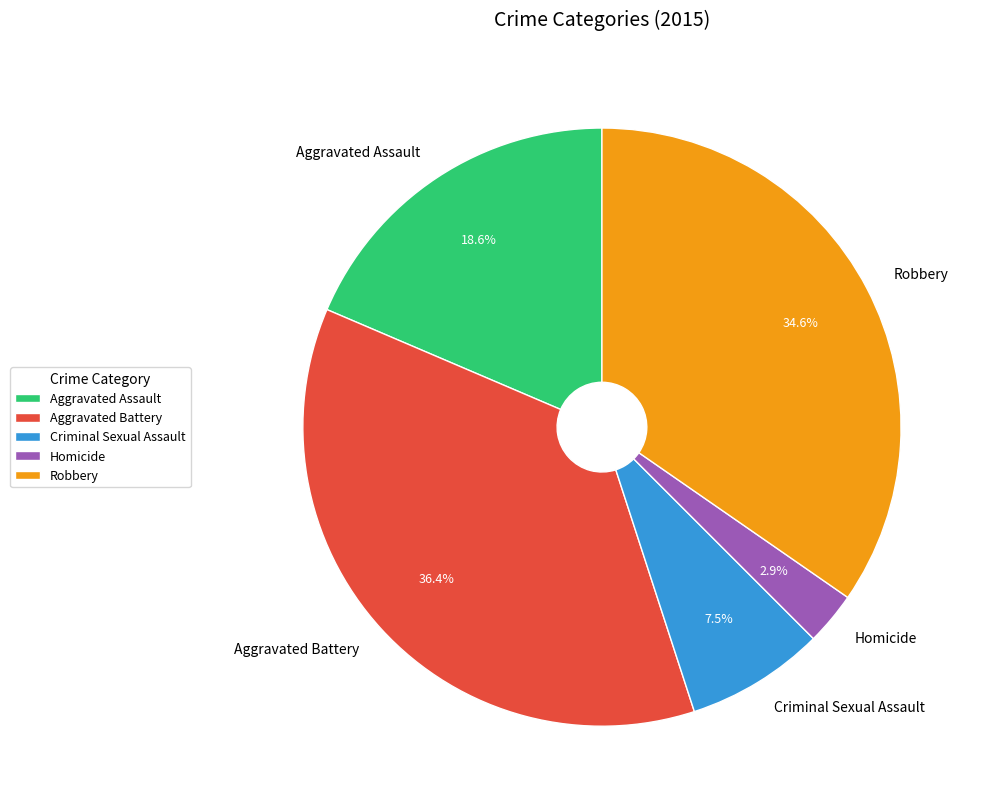

What portion of the pie excludes Homicide?

97.1%